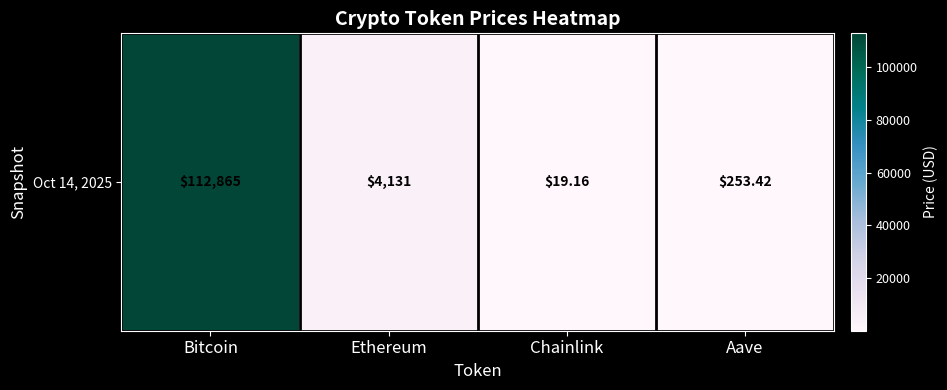

What is the difference between the second highest and second lowest values?

3877.3